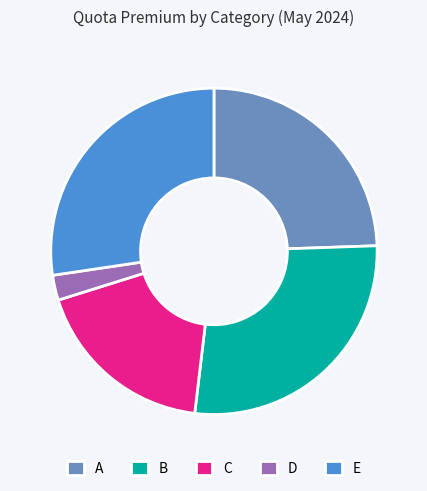

How many slices are in this pie chart?

5